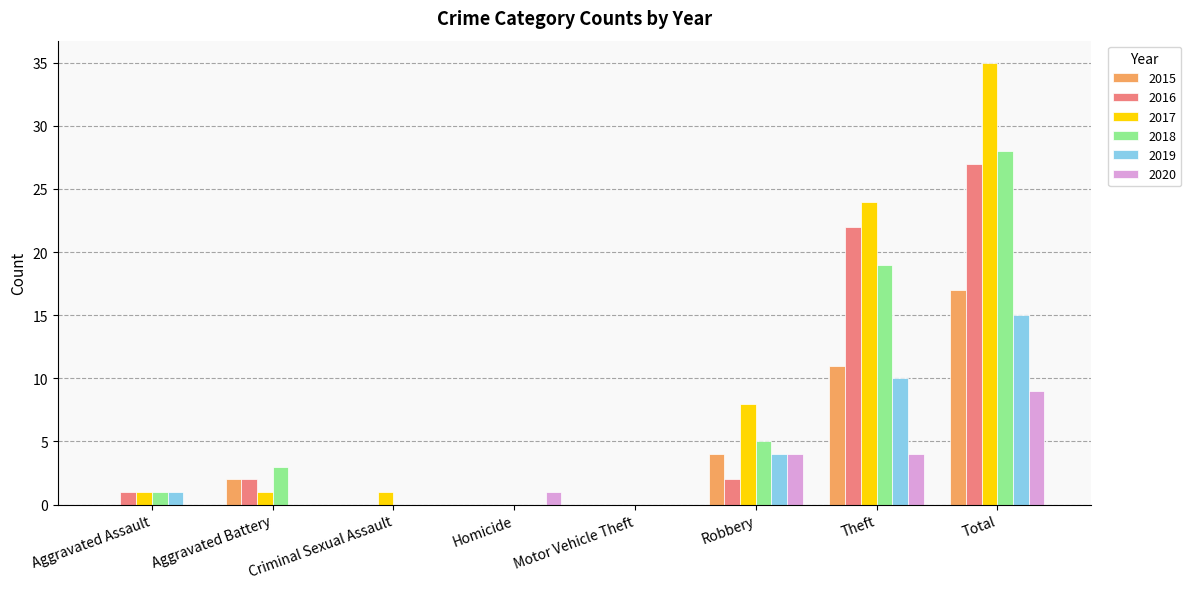

How many distinct data groups are displayed?

6